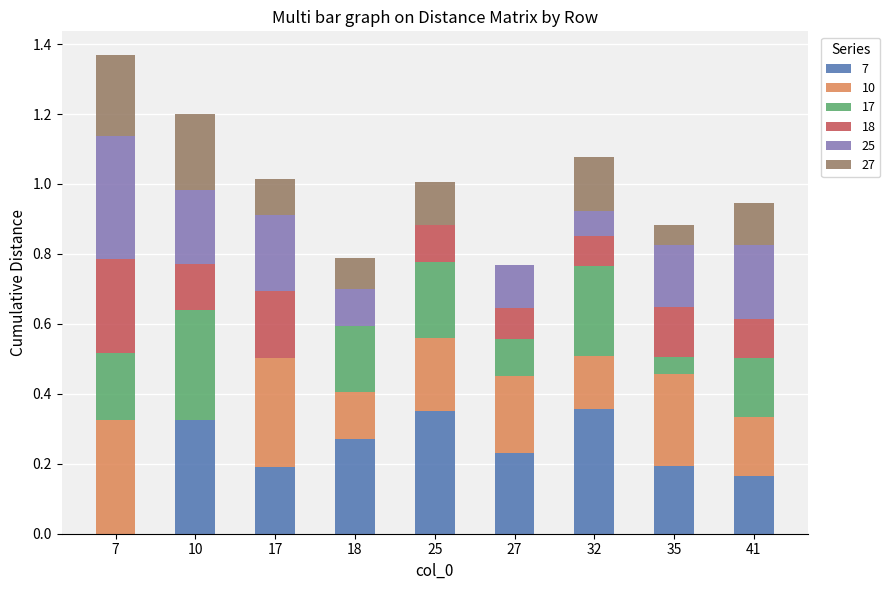

What is the total value across all series at 7?

1.4